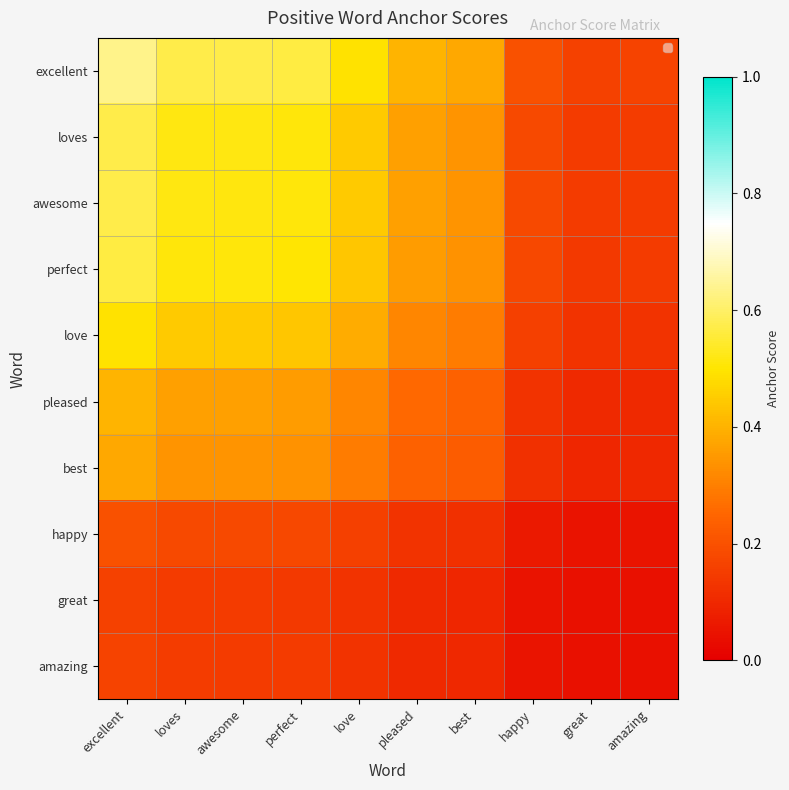

At which category does the chart reach its peak across all series?

excellent